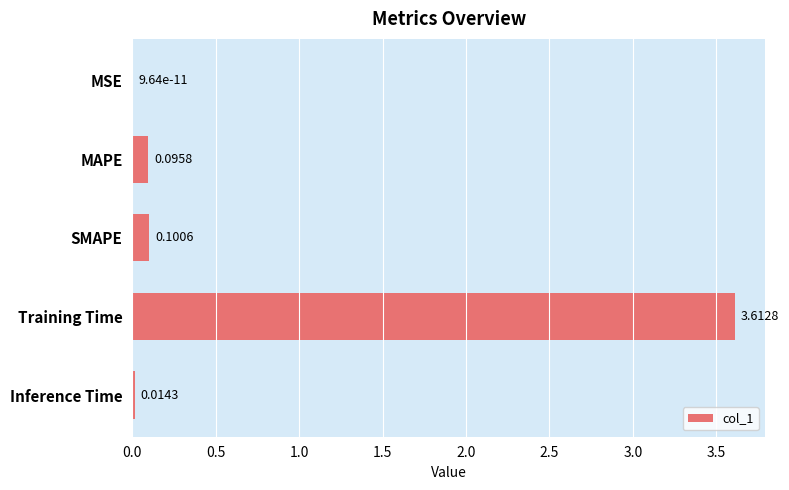

Which has a higher value, MAPE or Inference Time?

MAPE